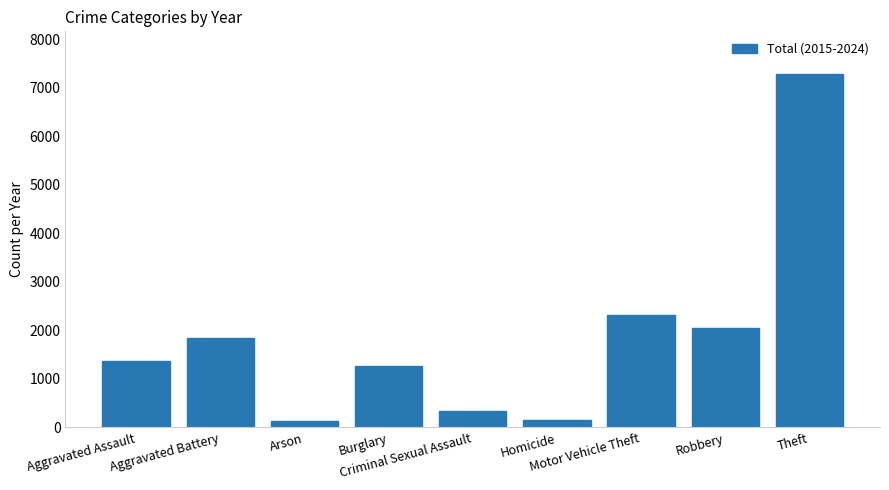

How many bars are there in total?

9